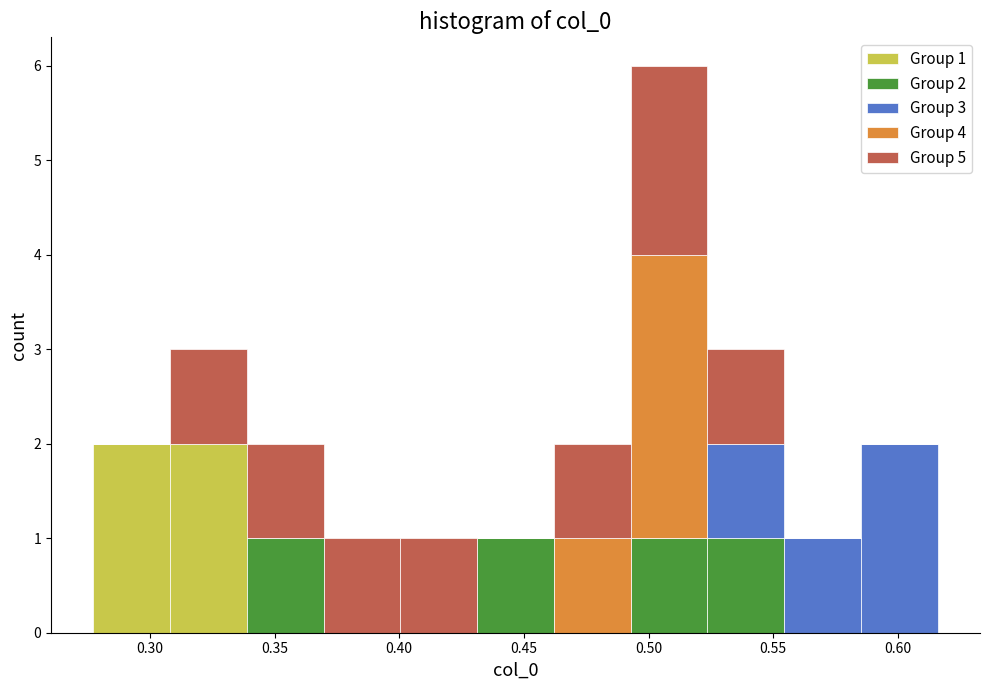

Which range on the x-axis has the tallest stacked bar (by total height)?

0.495 to 0.525